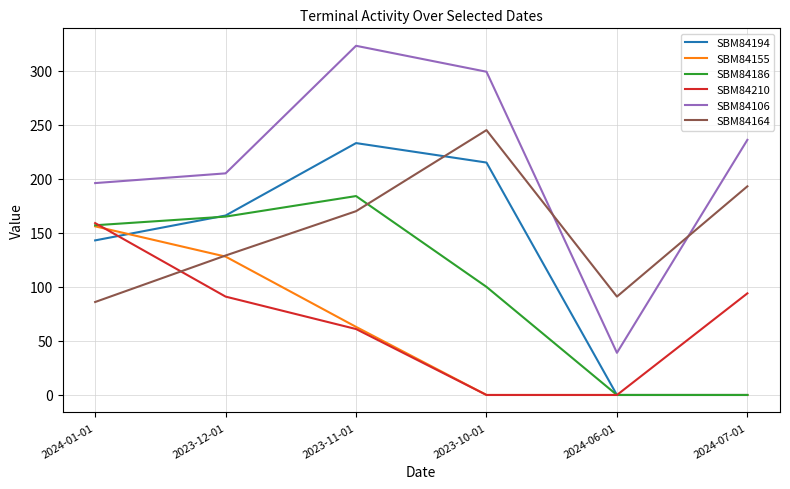

Which series has the largest total across all categories?

SBM84106